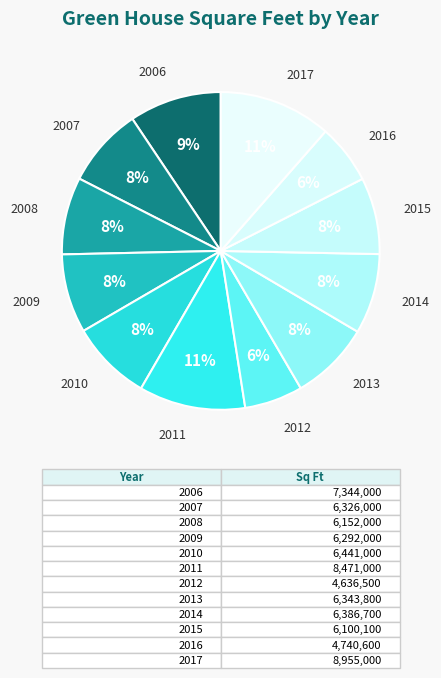

Rank the categories by value from highest to lowest.

2017, 2011, 2006, 2010, 2014, 2013, 2007, 2009, 2008, 2015, 2016, 2012